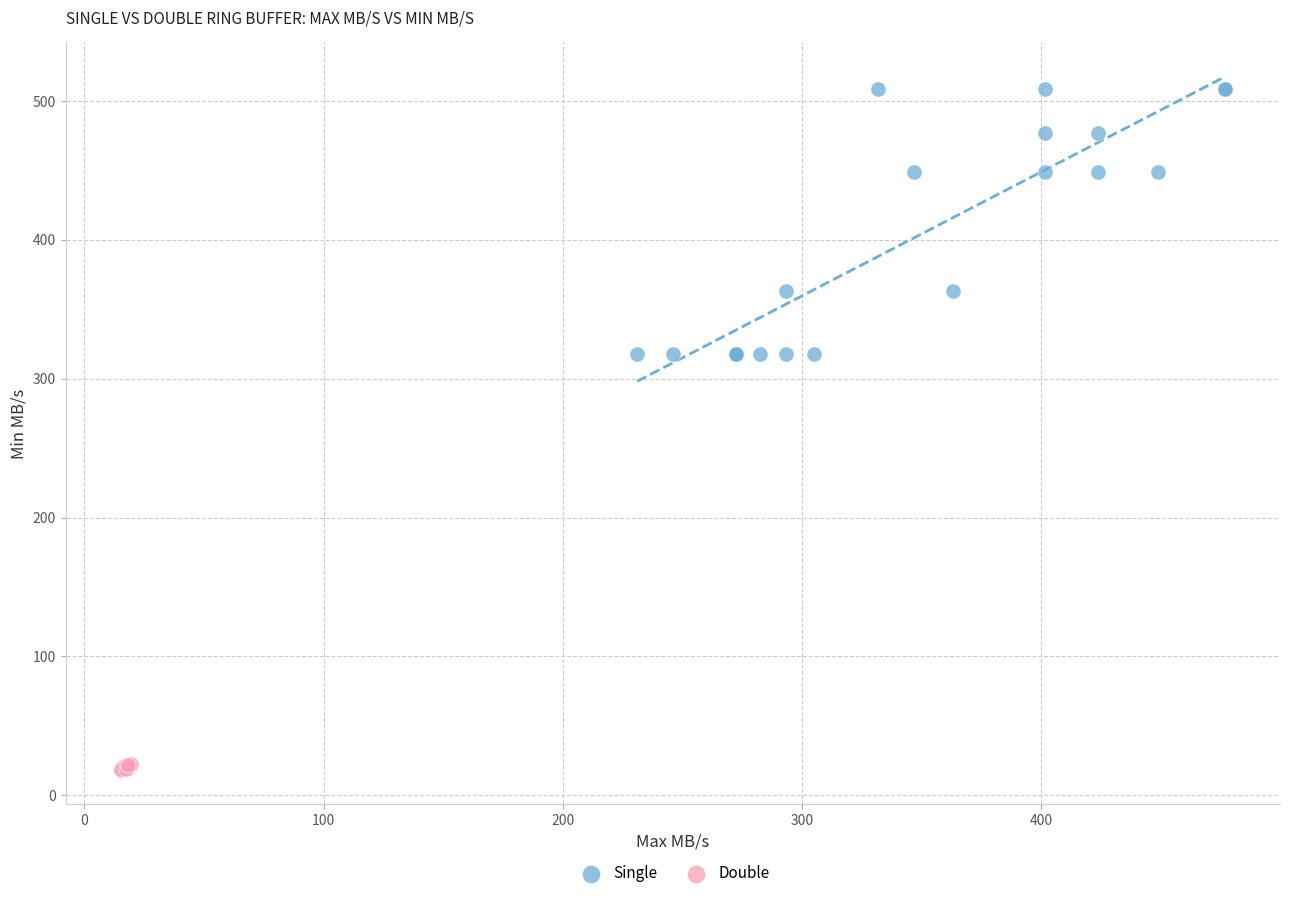

What are all the series names shown in the legend?

Single, Double